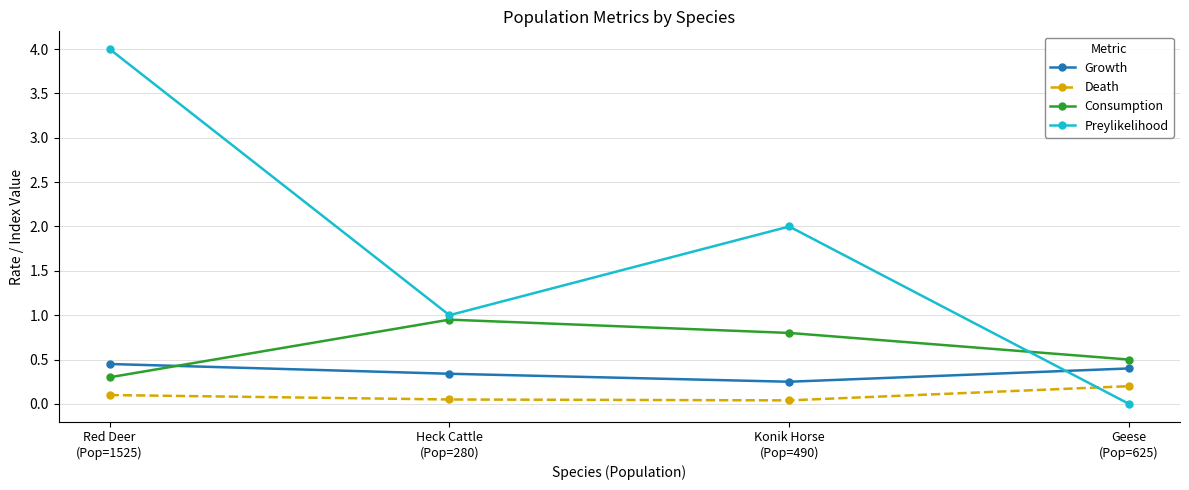

True or false: Death and Growth cross at least once.

False